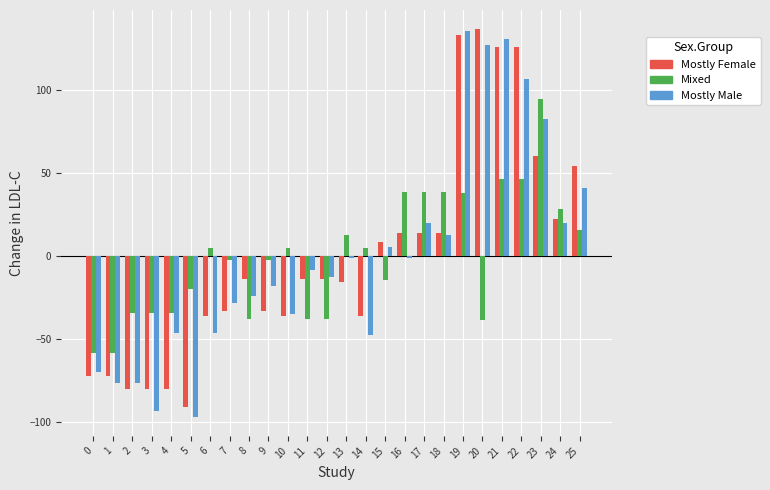

What is the lowest value of the Mixed series?

-58.3